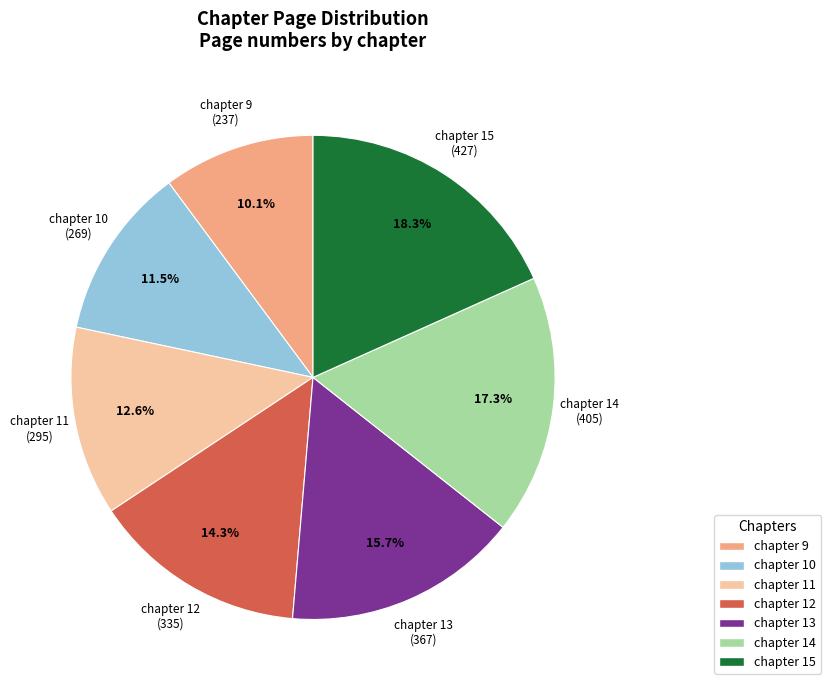

To the nearest percent, what portion does chapter 12 represent?

14%